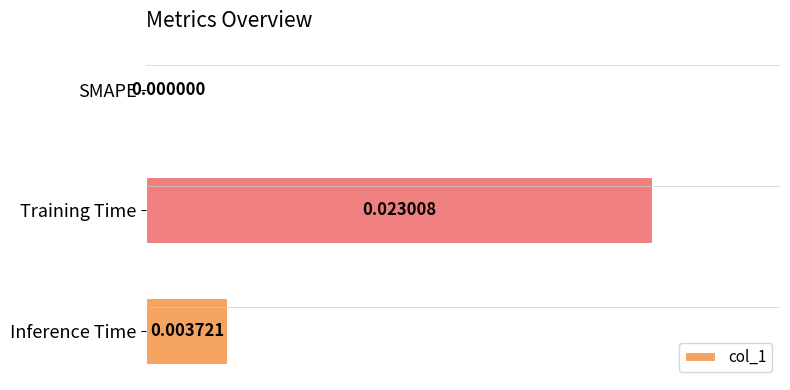

Which has a higher value, Training Time or SMAPE?

Training Time